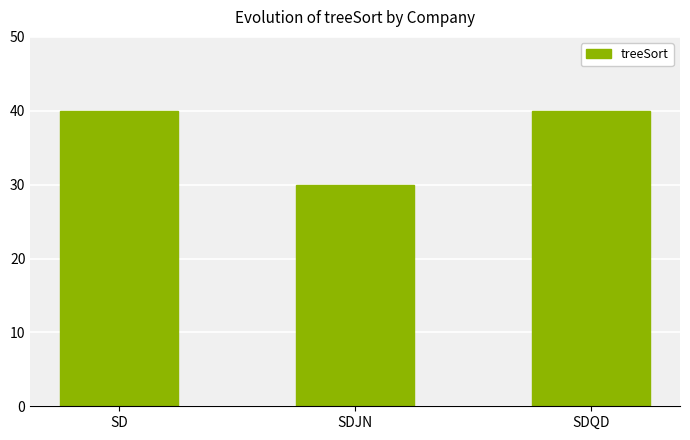

What is the ratio of the value at SD to the value at SDJN?

1.3